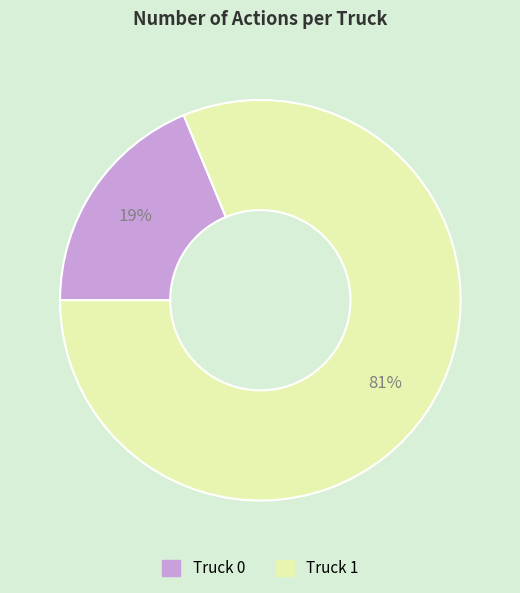

Which has a higher value, Truck 1 or Truck 0?

Truck 1